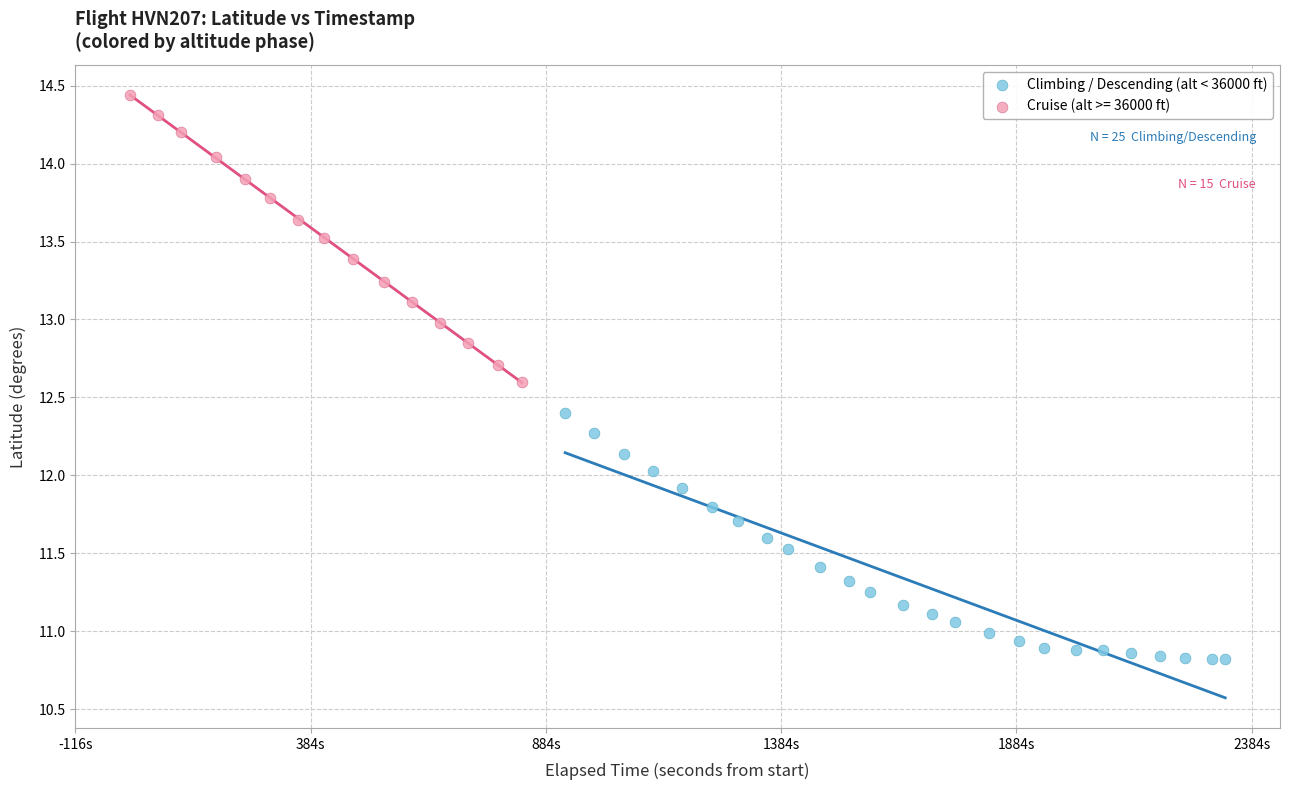

Which series reaches the maximum Y coordinate?

Cruise (alt >= 36000 ft)